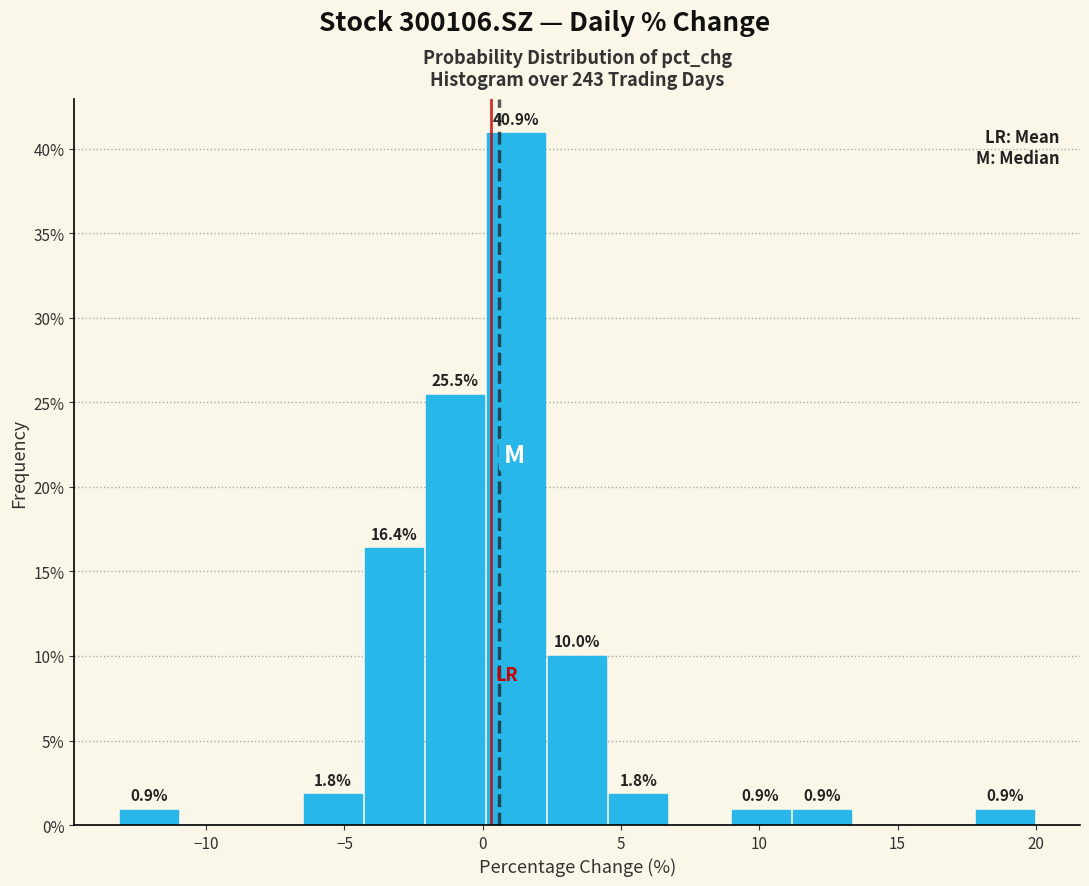

Which range on the x-axis has the tallest bar?

0.0 to 2.5